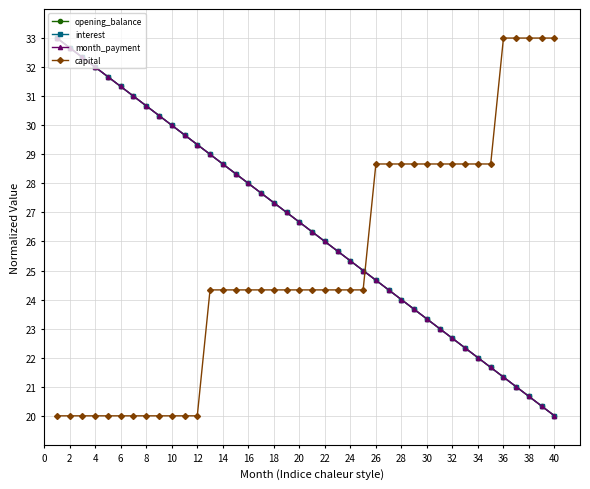

Does the chart have visible grid lines?

Yes